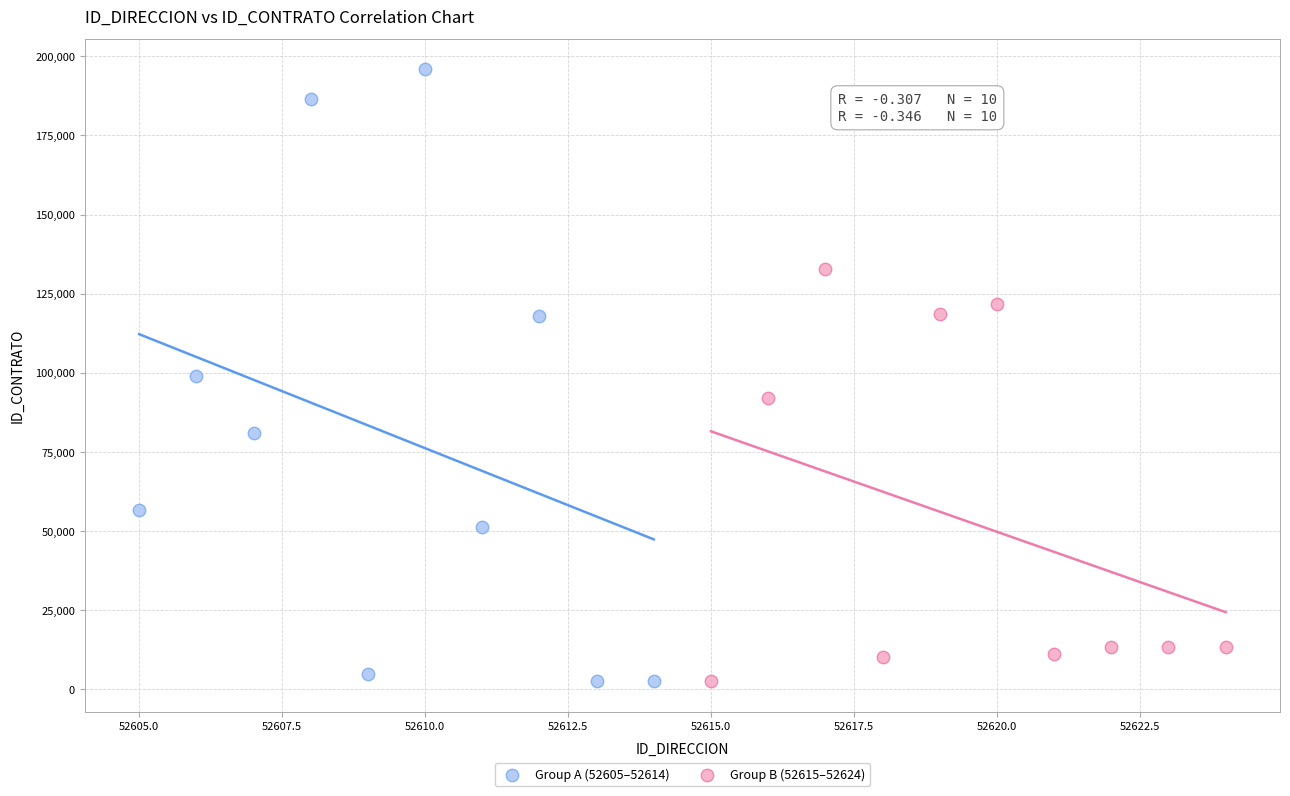

Which series contains the highest Y value?

Group A (52605–52614)